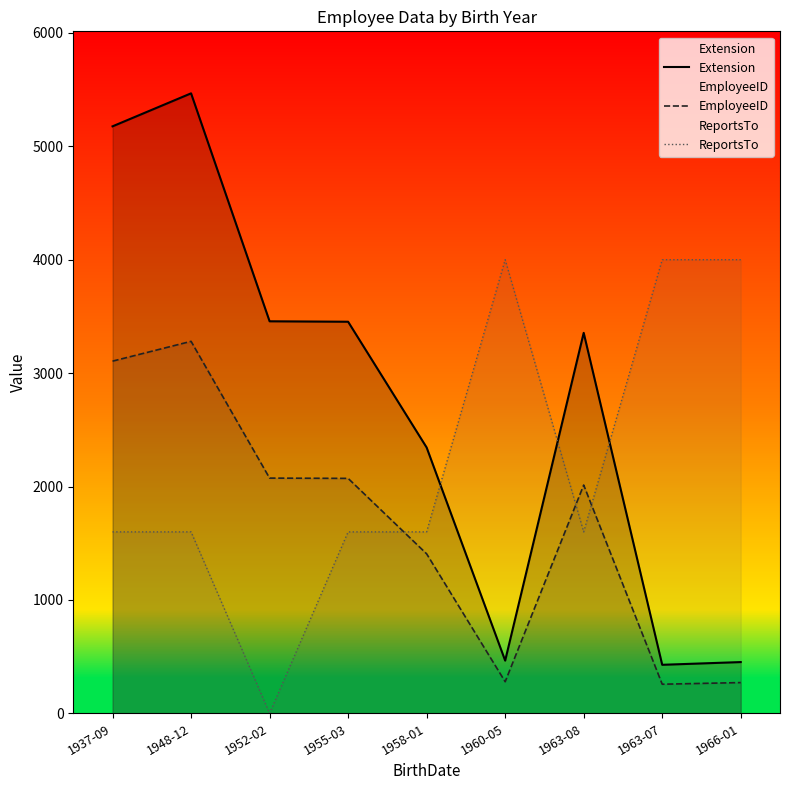

How many categories are shown in the chart?

9